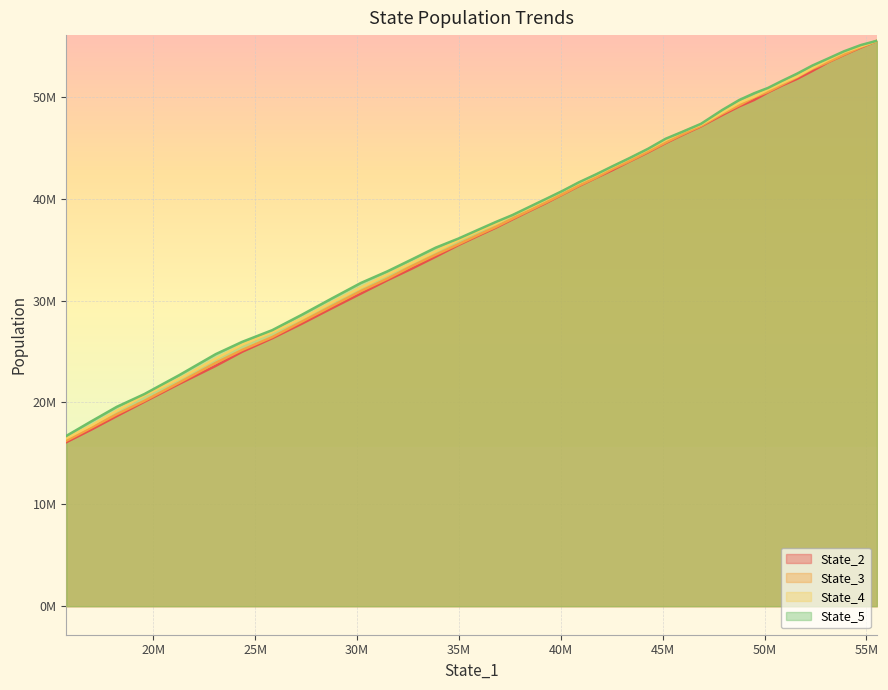

Is it true that State_2 equals 19250083.3 at 24?

False